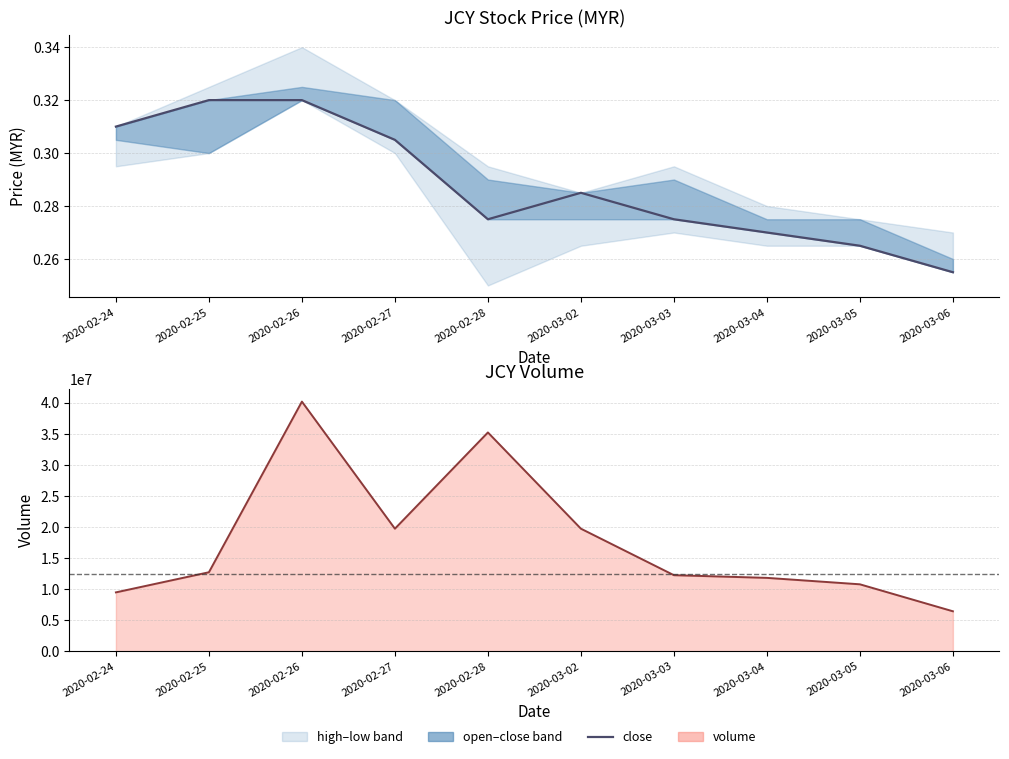

What is the difference between the second highest and second lowest values in the close series?

0.1